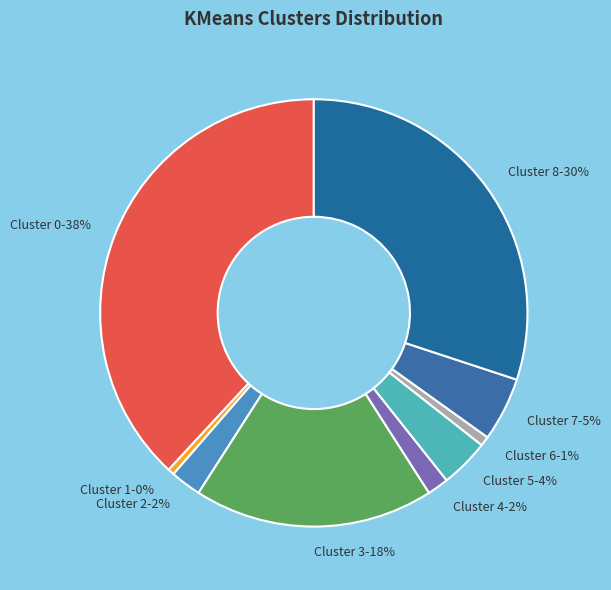

How many segments does this pie chart have?

9